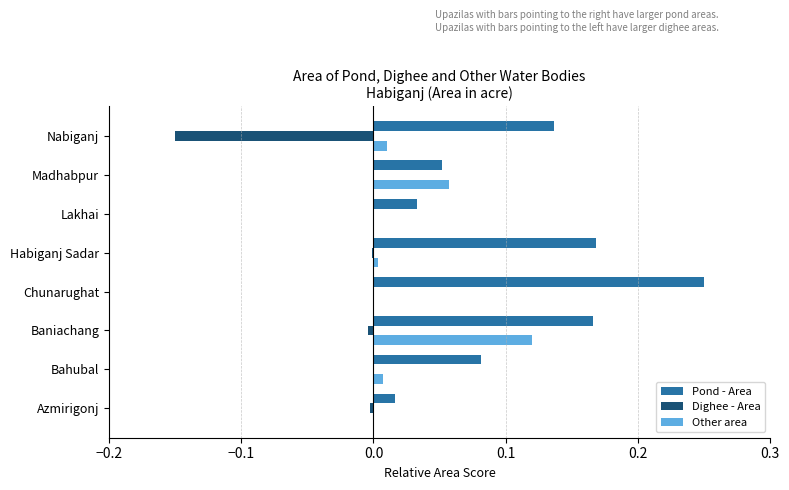

How many data points does each series have?

8